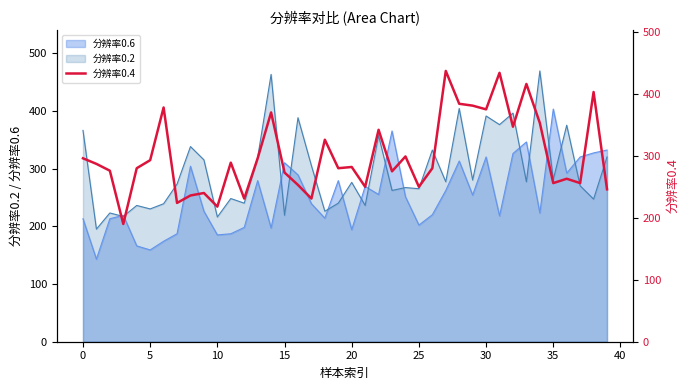

The value of 分辨率0.6 at 20 is 194. True or false?

True